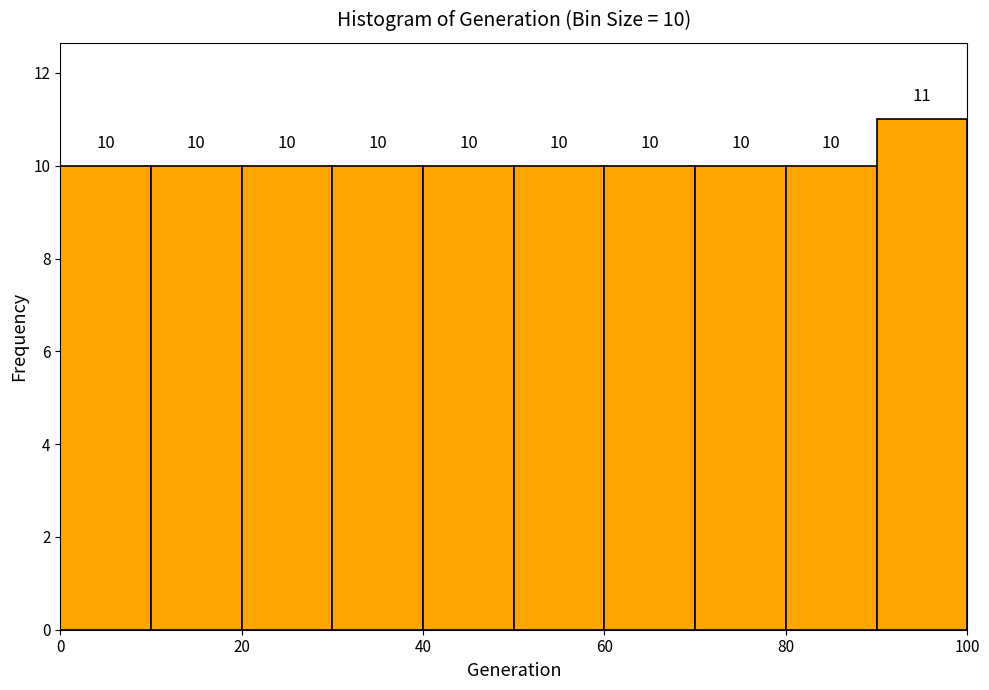

Over which range of the x-axis is the bar tallest?

90 to 100